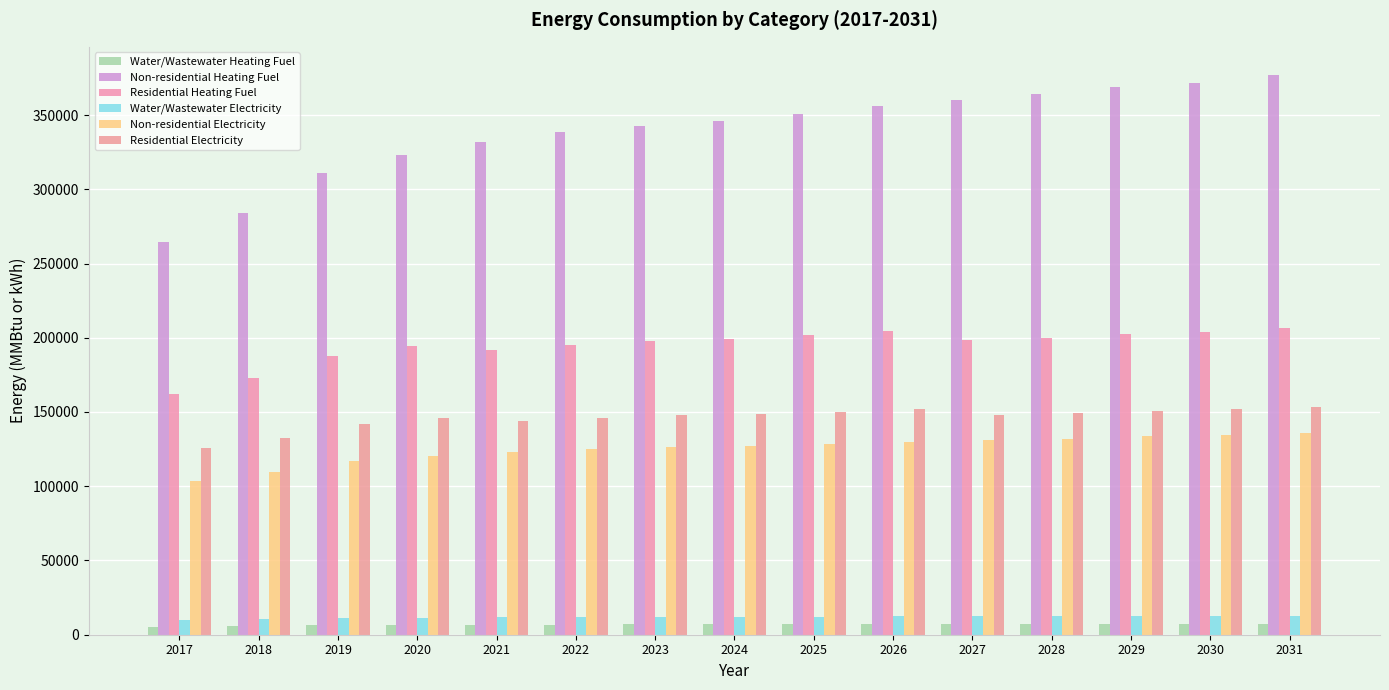

What is the minimum value for Residential Heating Fuel?

162357.7